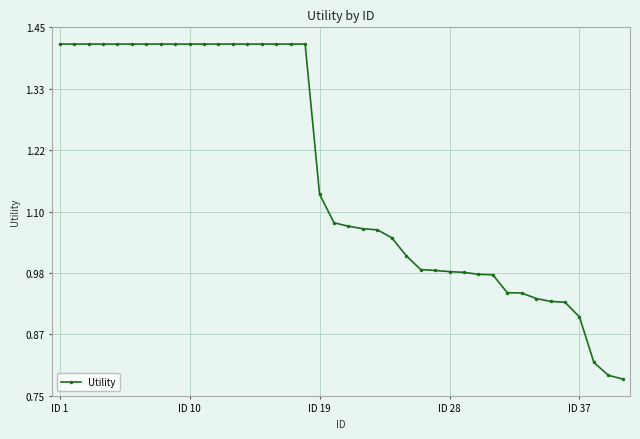

What is the sum of all values?

46.8